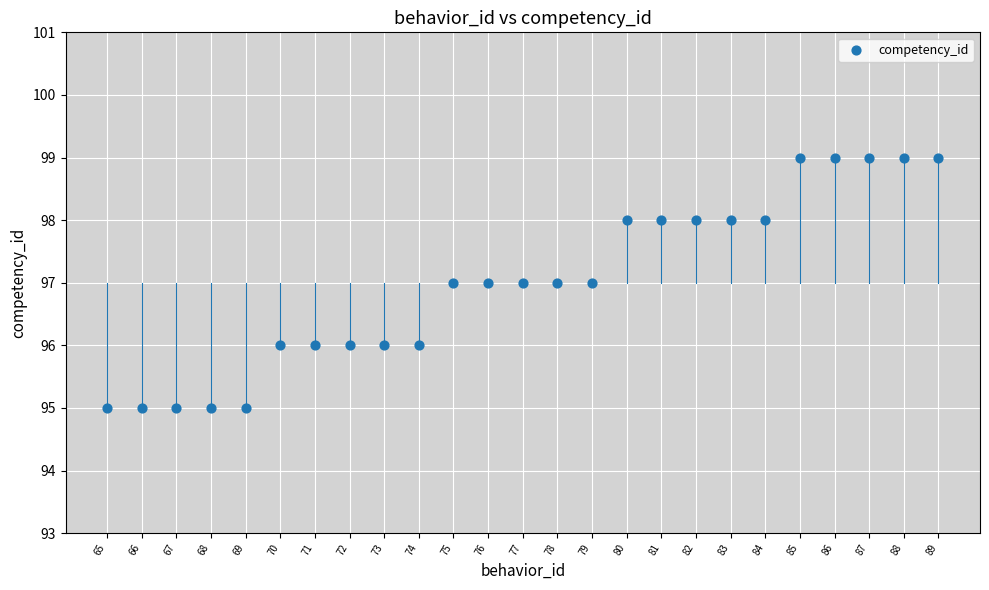

What is the range of Y values (max minus min)?

4